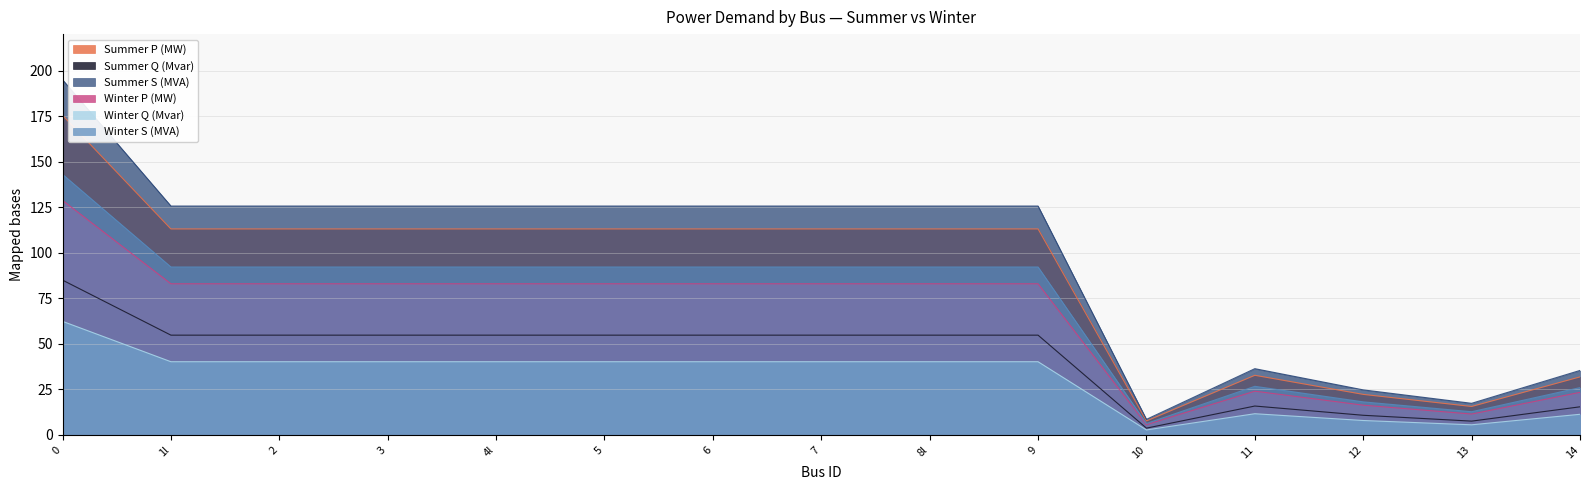

What are all the series names shown in the legend?

Summer P (MW), Summer Q (Mvar), Summer S (MVA), Winter P (MW), Winter Q (Mvar), Winter S (MVA)